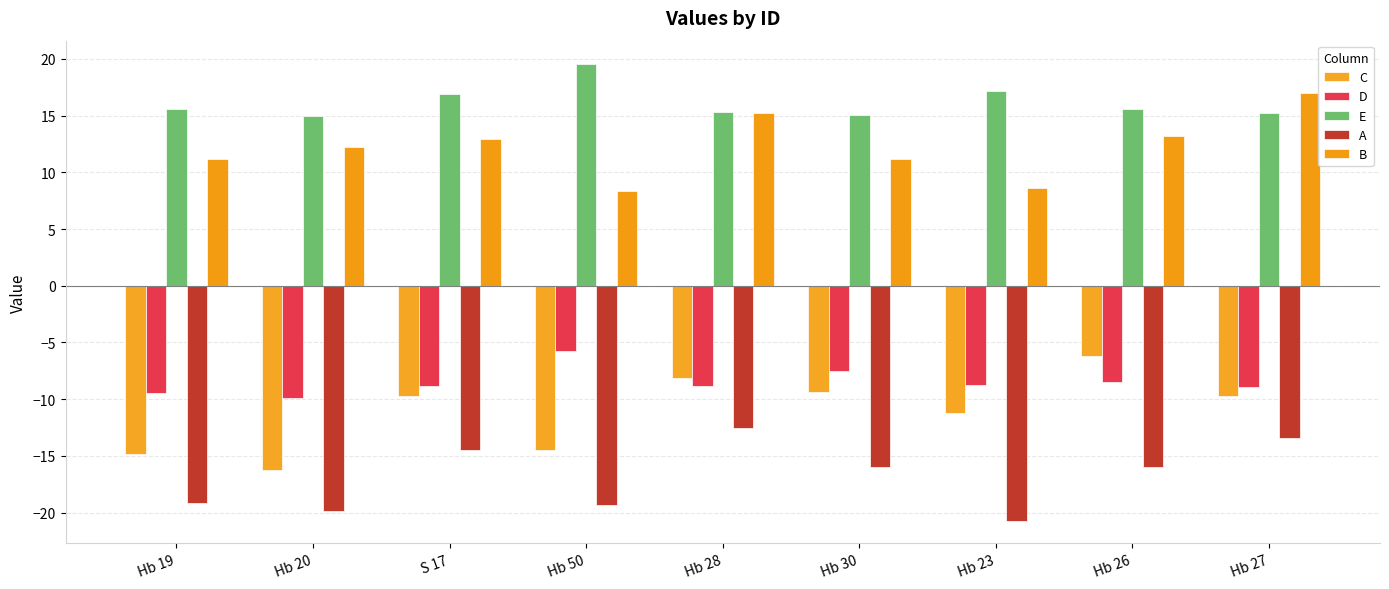

How many categories are shown in the chart?

9